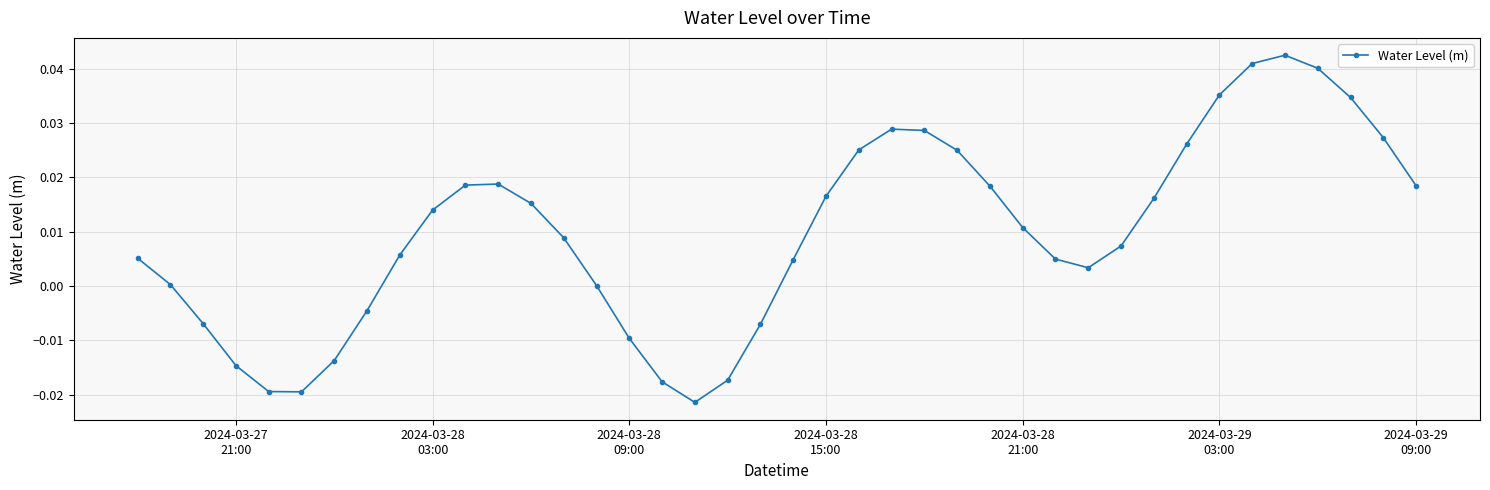

How many interior local valleys (lower than both neighbors) does the data have?

3